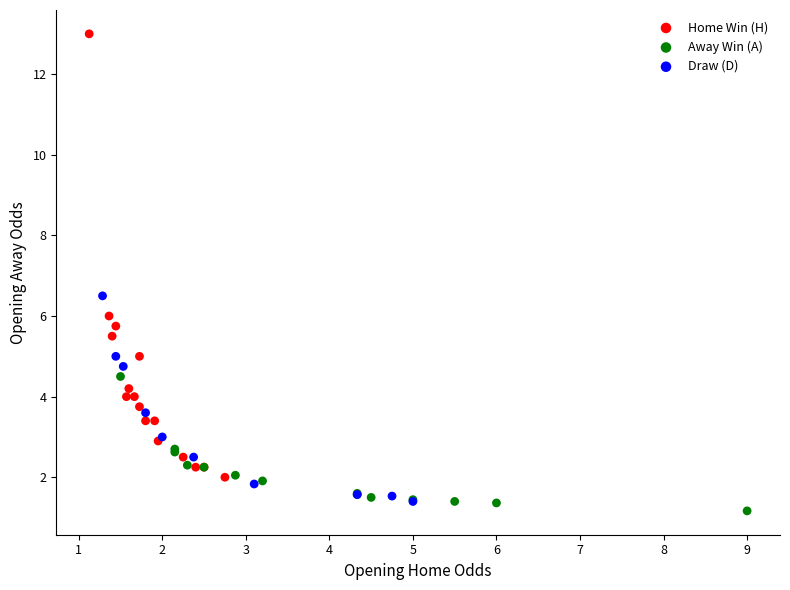

Which series contains the lowest Y value?

Away Win (A)